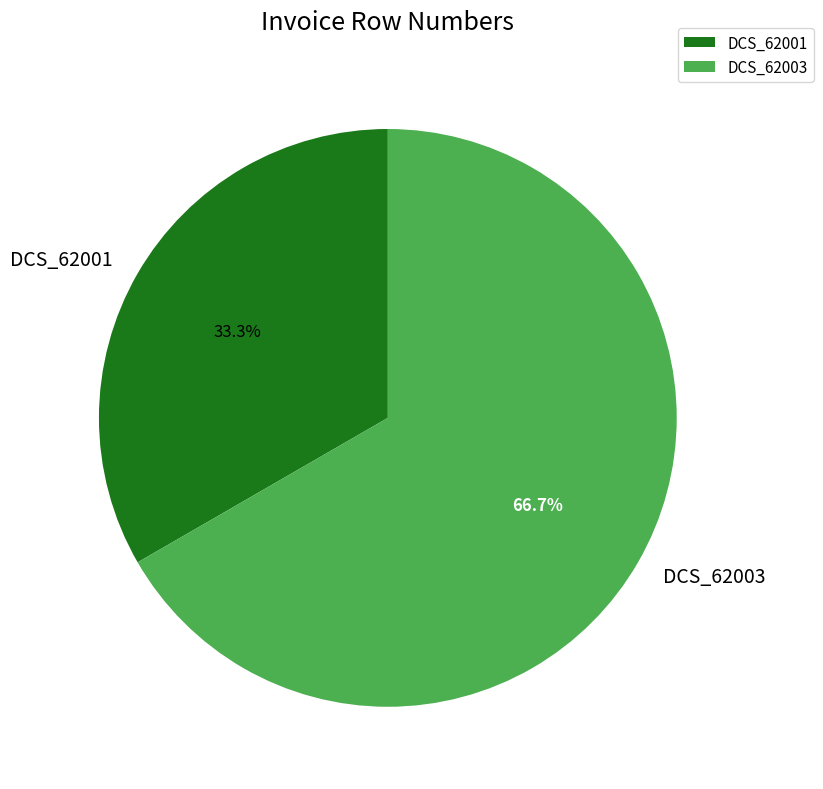

What is the ratio of the value at DCS_62003 to the value at DCS_62001?

2.0